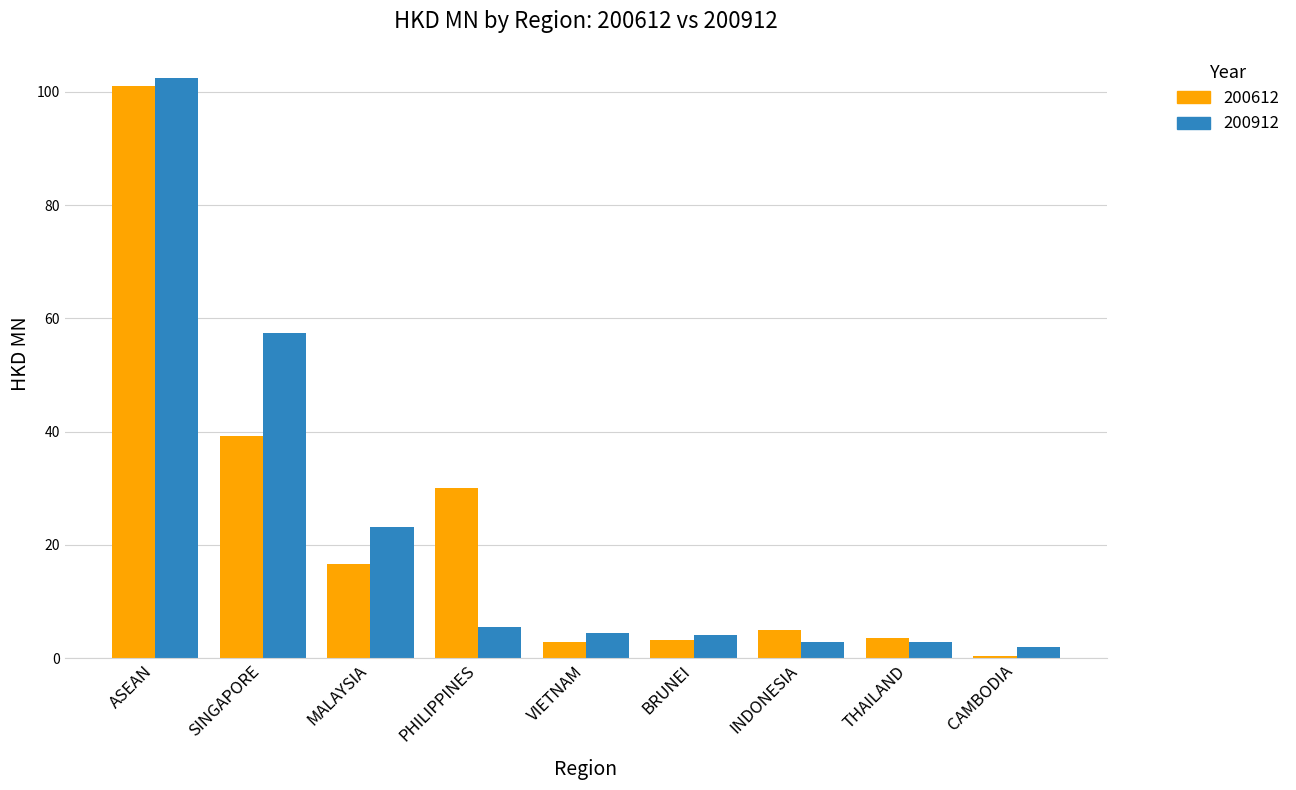

What is the approximate value of 200912 at BRUNEI?

4.2